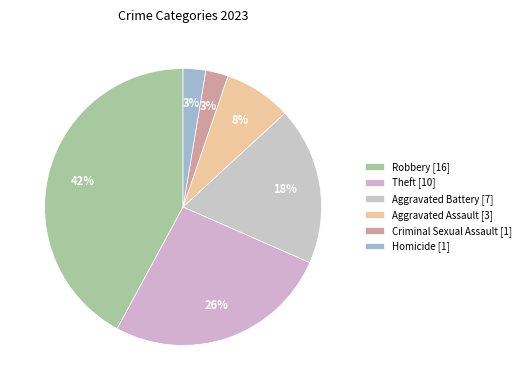

To the nearest percent, what is the difference between the Homicide and Aggravated Battery slice percentages?

16%